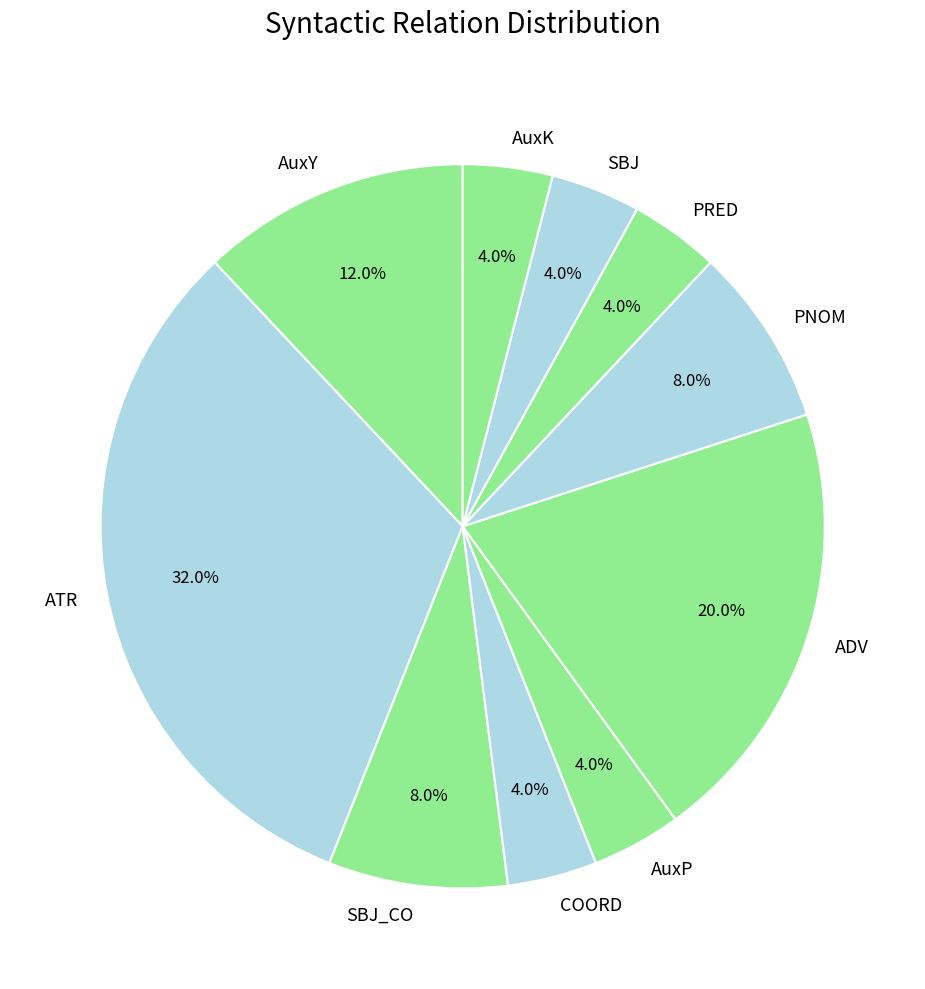

How many slices are in this pie chart?

10